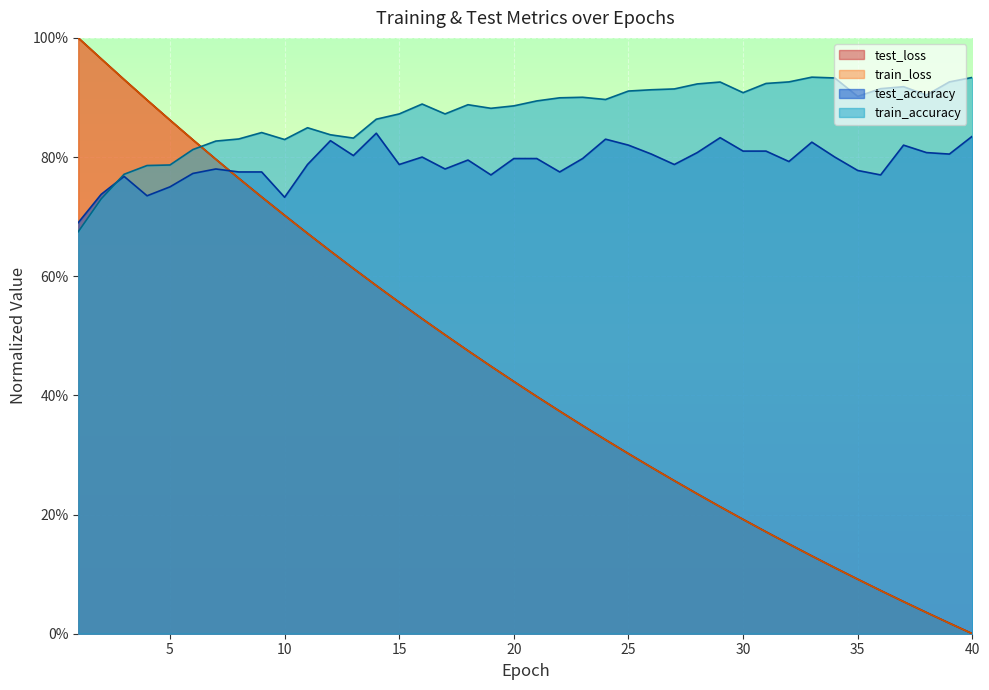

What is the difference between the train_loss values at 27 and 38?

0.2